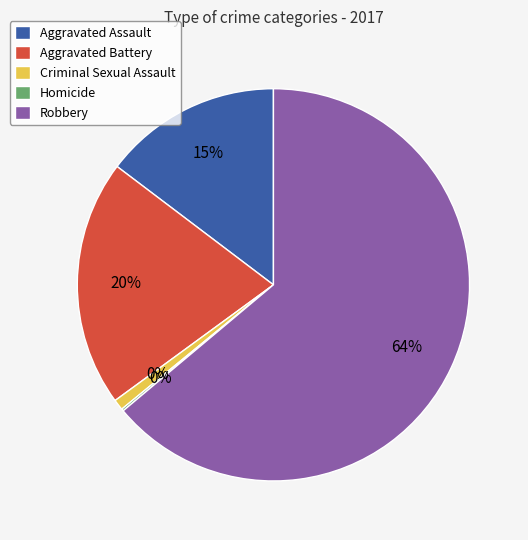

The Robbery slice represents 64% of the pie. True or false?

True